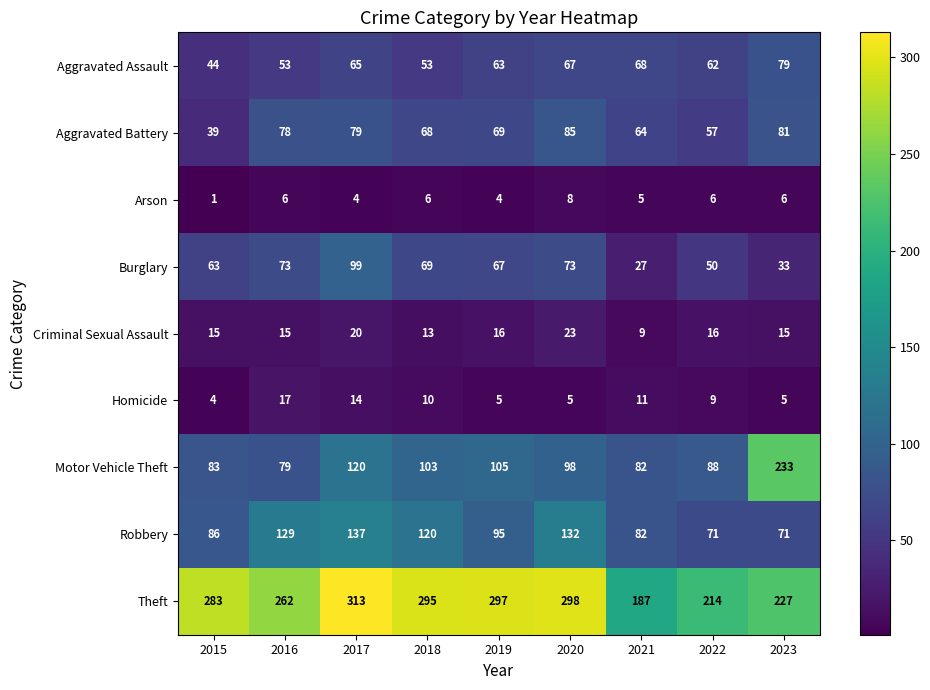

Count the number of data series in this chart.

9